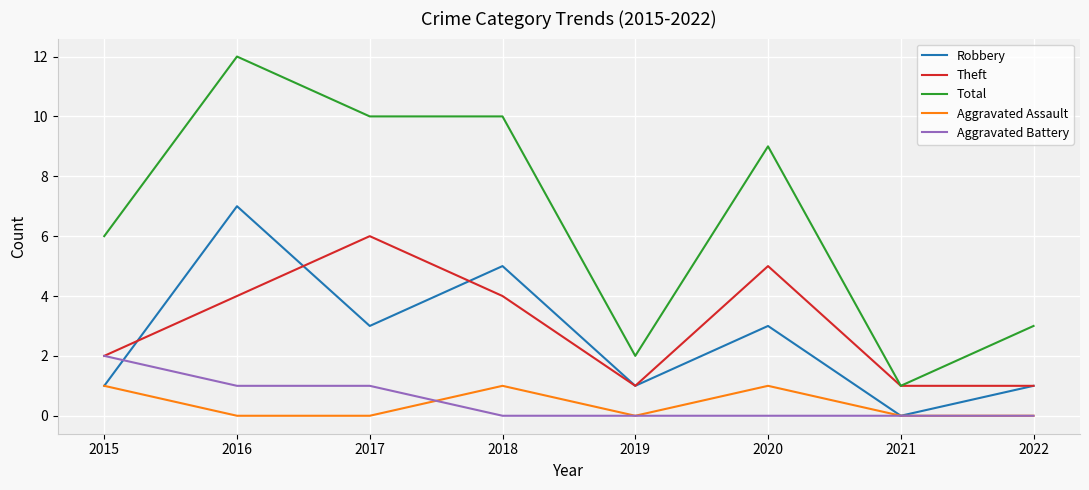

Reading left to right, transcribe all the data shown in this chart.

Robbery: 1	7	3	5	1	3	0	1
Theft: 2	4	6	4	1	5	1	1
Total: 6	12	10	10	2	9	1	3
Aggravated Assault: 1	0	0	1	0	1	0	0
Aggravated Battery: 2	1	1	0	0	0	0	0